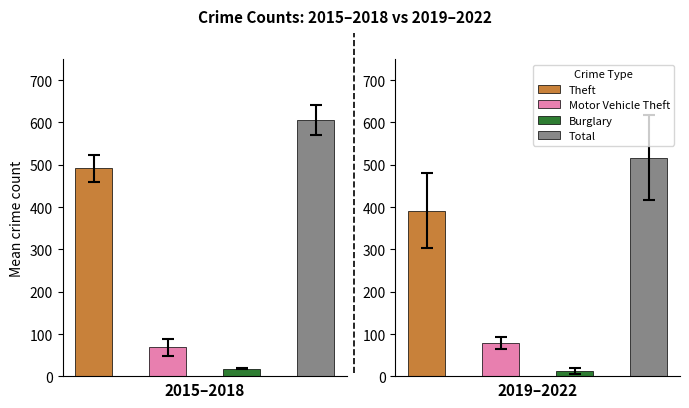

What is the average value of the Total series?

561